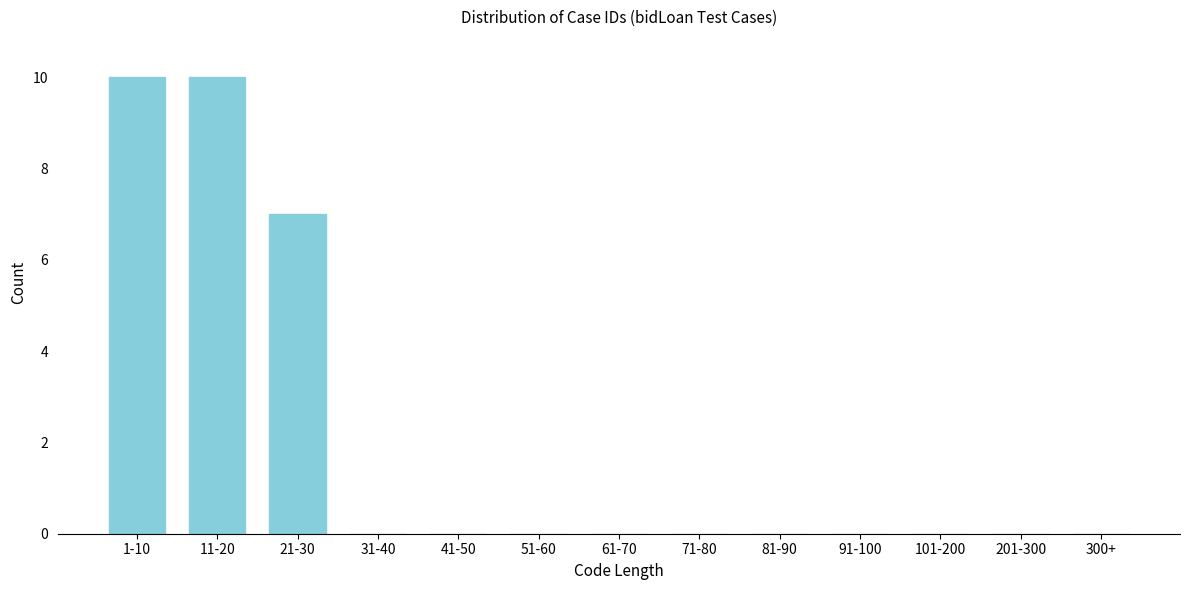

Reading left to right, what are all the values shown in this chart?

1-10=10	11-20=10	21-30=7	31-40=0	41-50=0	51-60=0	61-70=0	71-80=0	81-90=0	91-100=0	101-200=0	201-300=0	300+=0